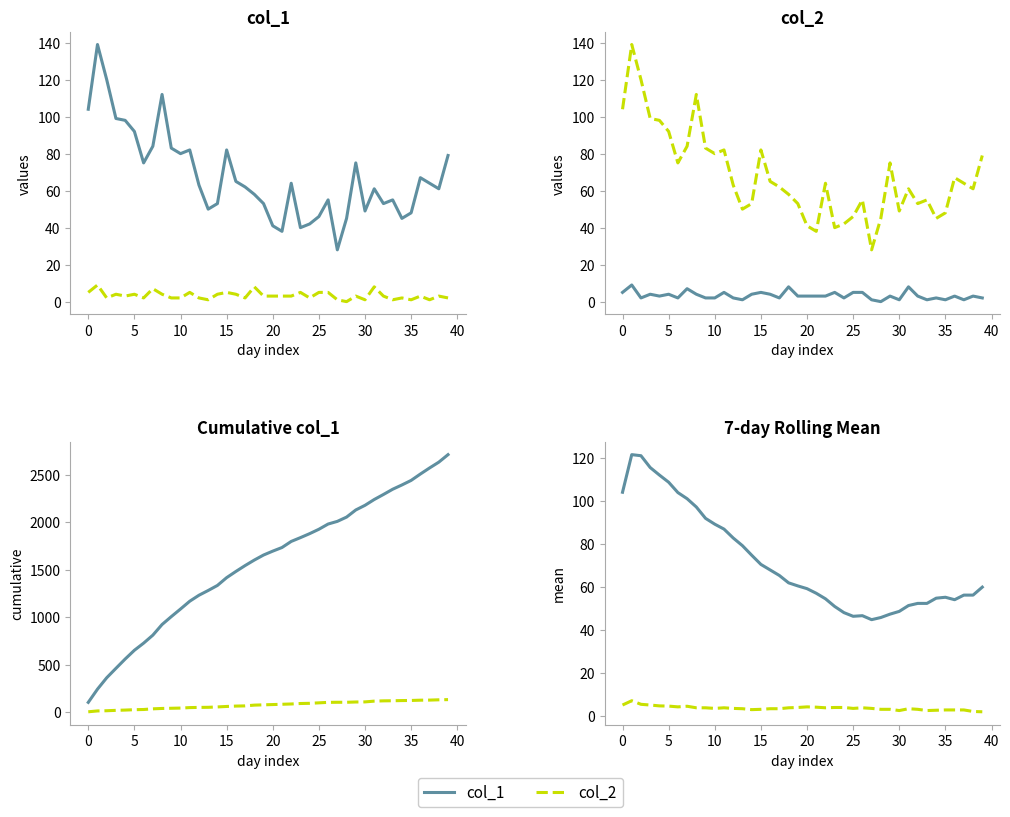

At which label does col_2 reach its minimum?

39